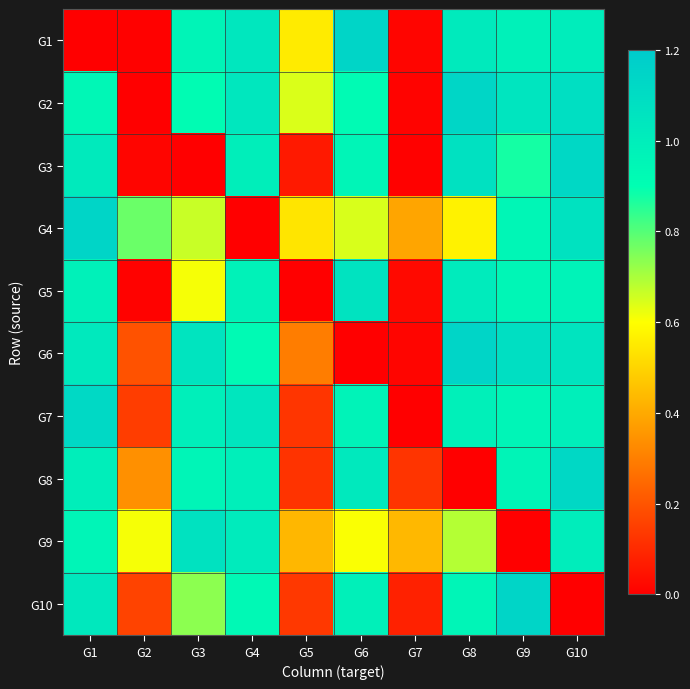

At which category is the sum across all series the highest?

G10